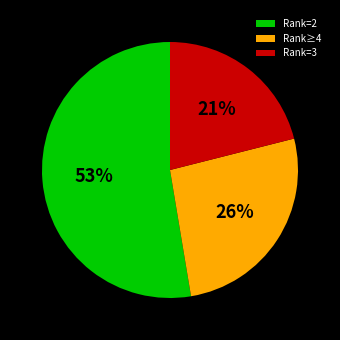

To the nearest percent, what is the average slice percentage?

33%